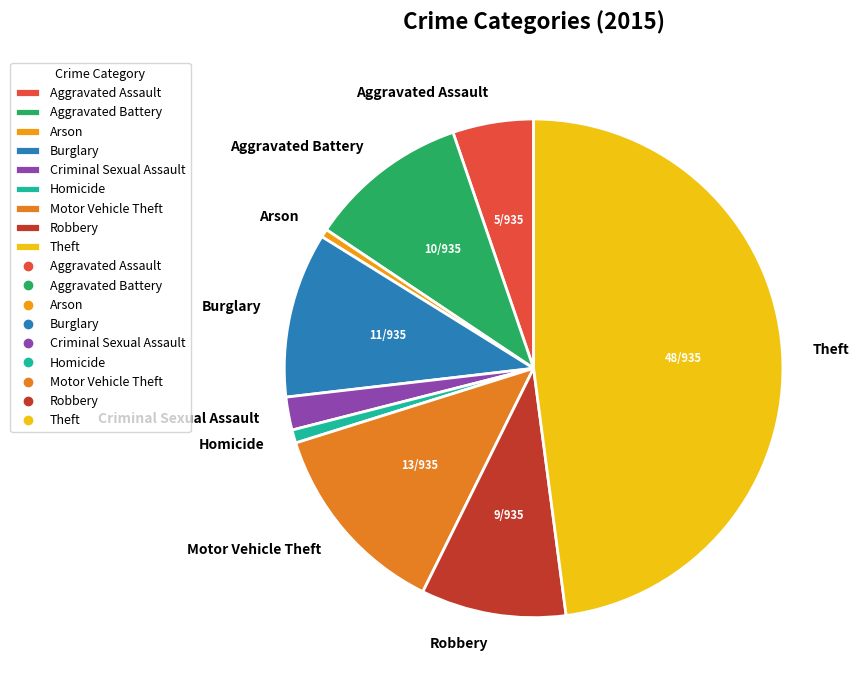

Which slice is the largest?

Theft